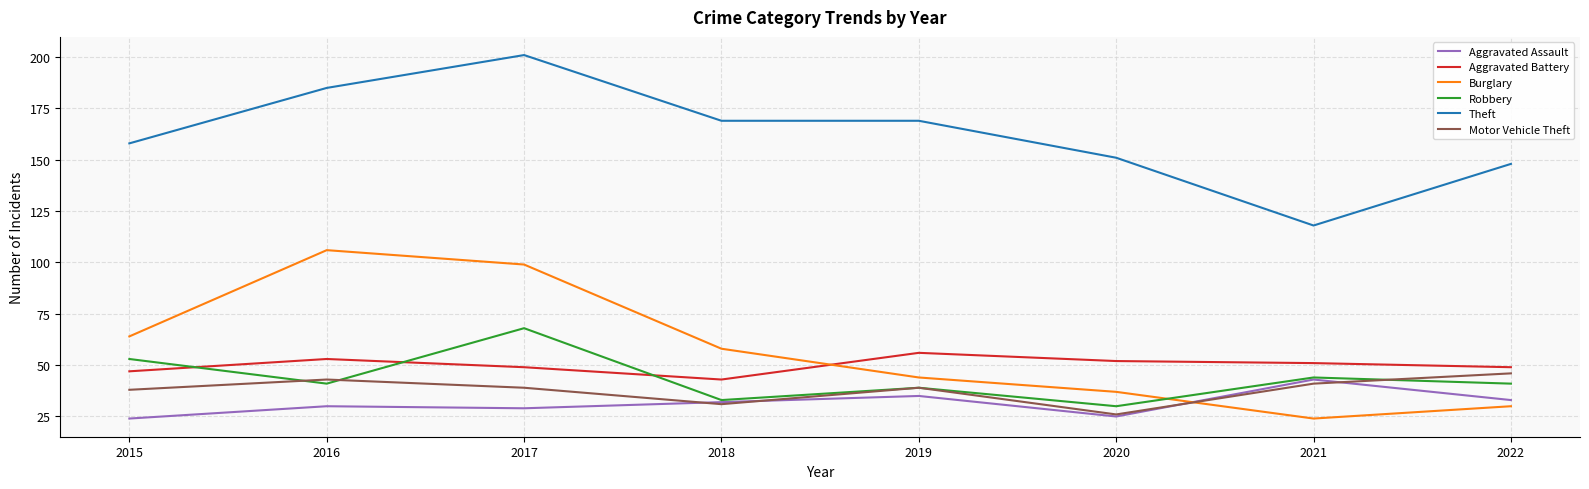

True or false: Robbery and Theft intersect in this chart.

False